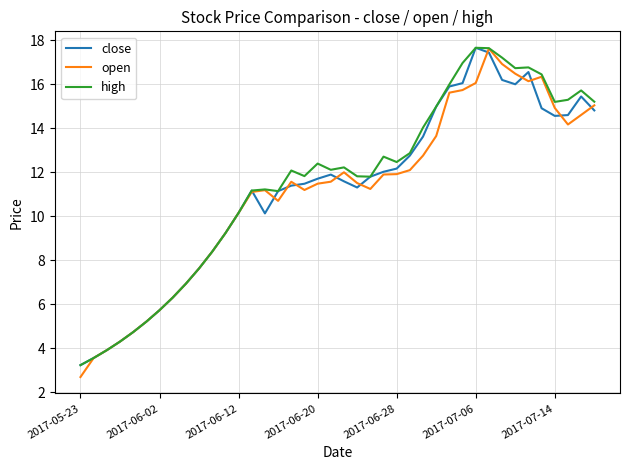

What is the smallest value displayed?

2.7